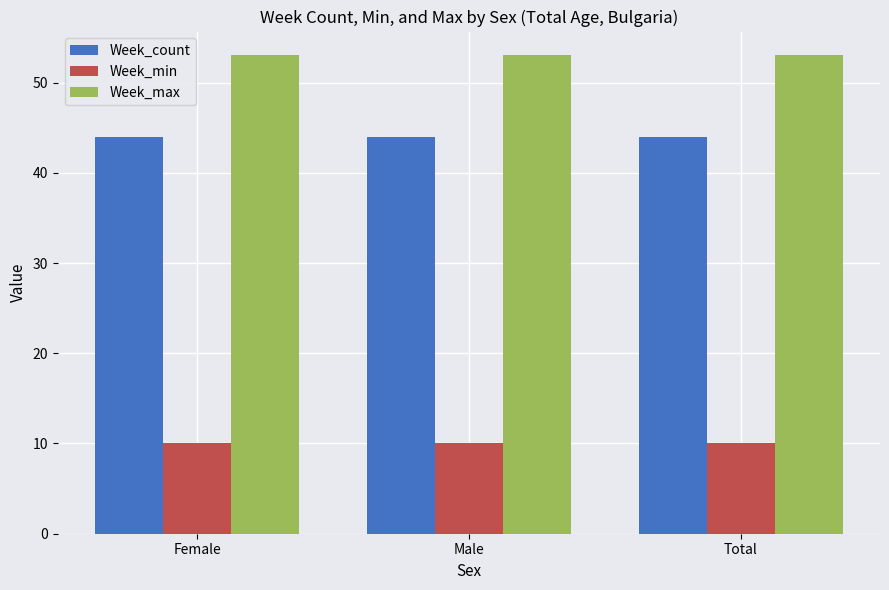

What is the maximum value for Week_max?

53